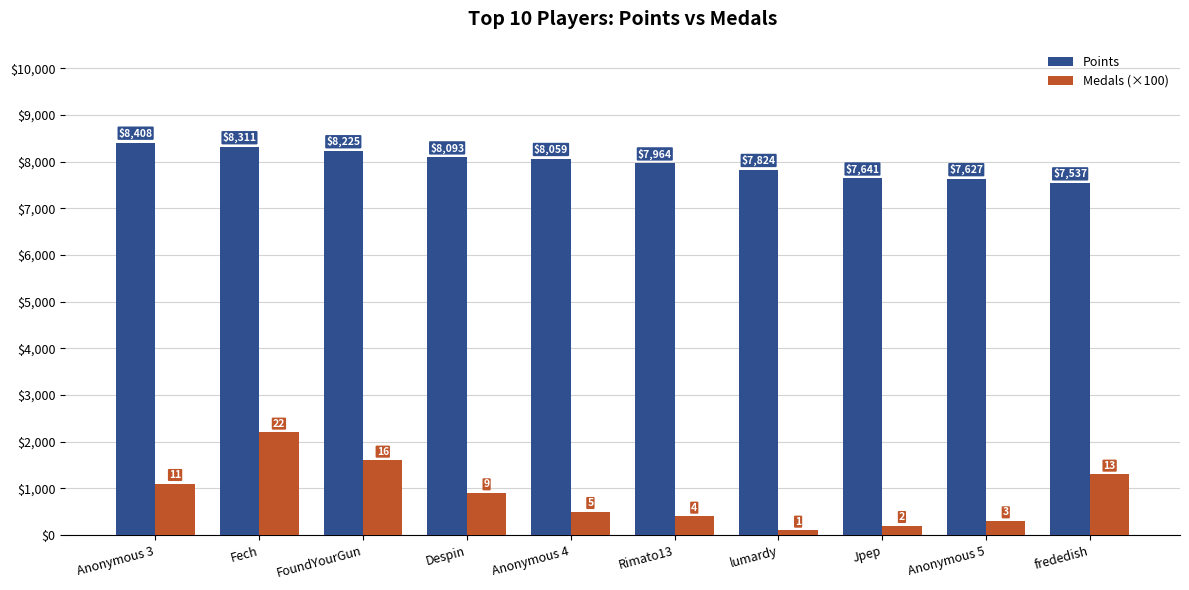

Between lumardy and frededish, which series saw the biggest shift?

Medals (×100)